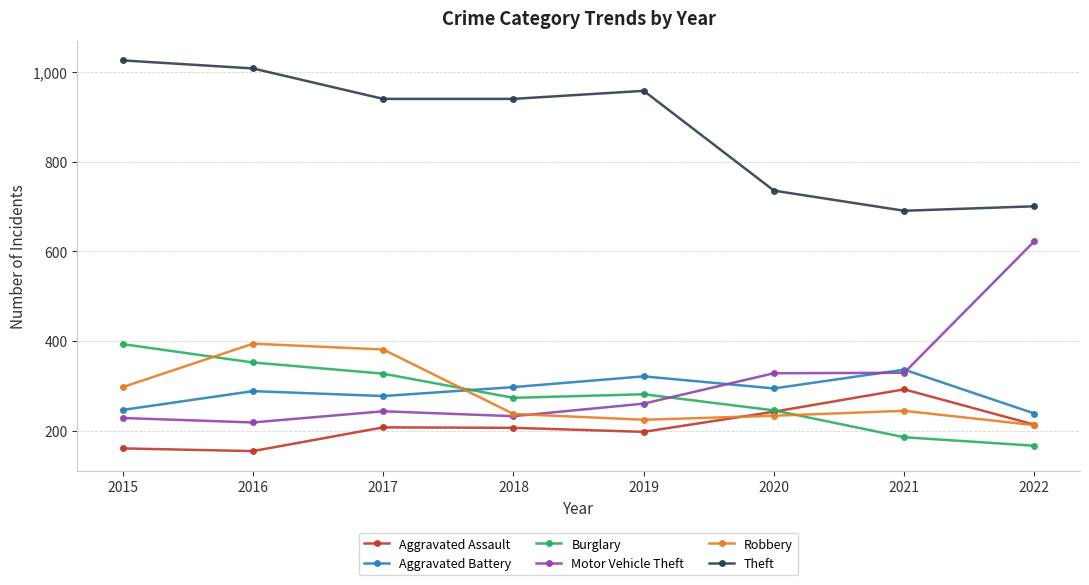

What is the spread (max minus min) of values at 2022?

535